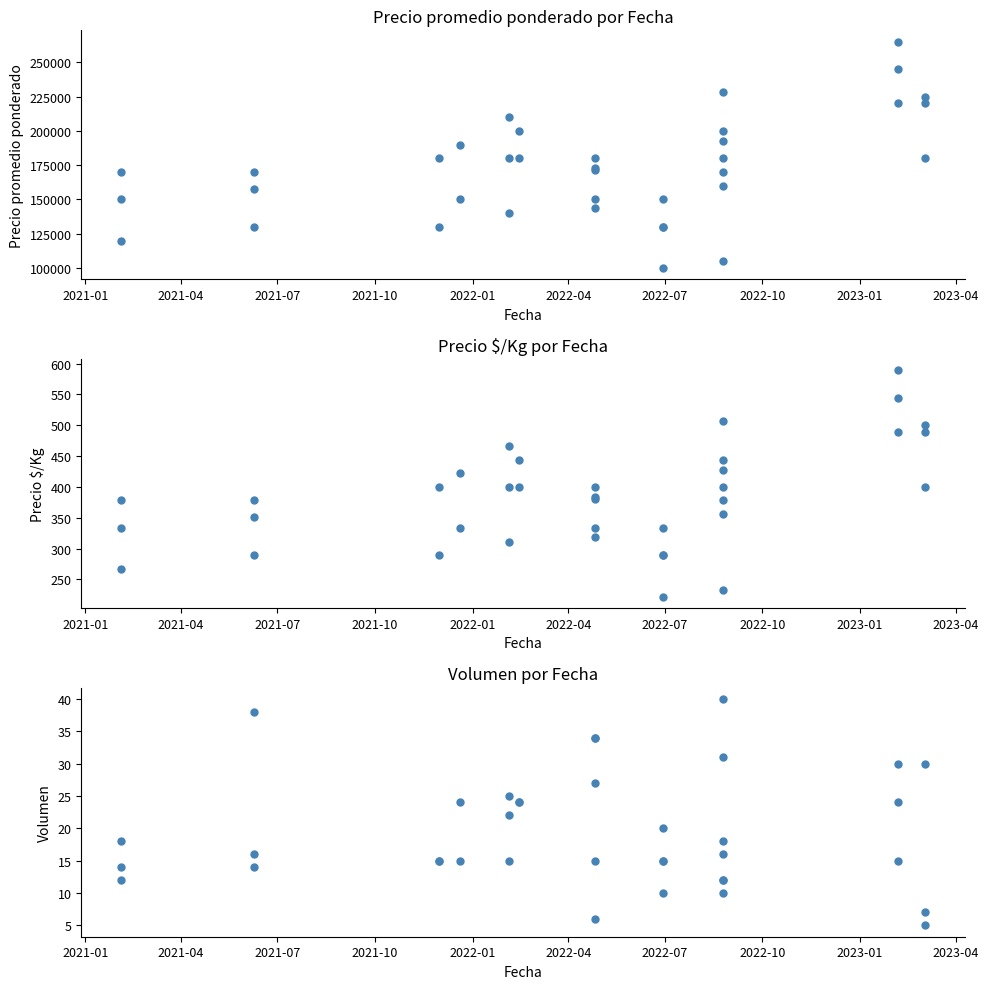

How many distinct data groups are displayed?

3